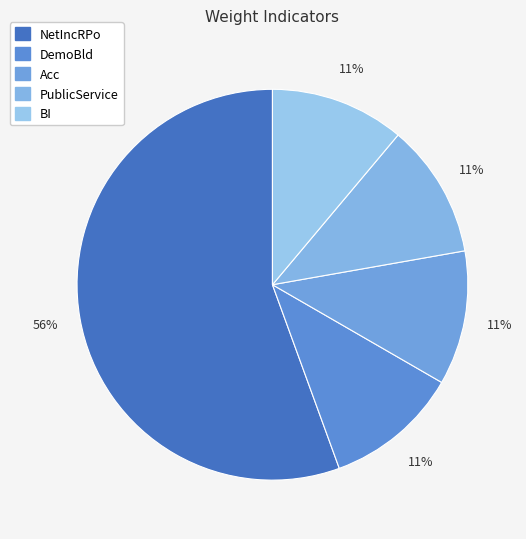

True or false: NetIncRPo accounts for 56% of the total.

True